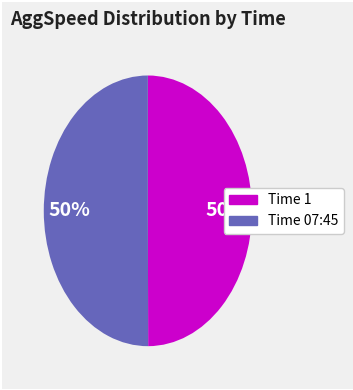

To the nearest percent, what is the average slice percentage?

50%